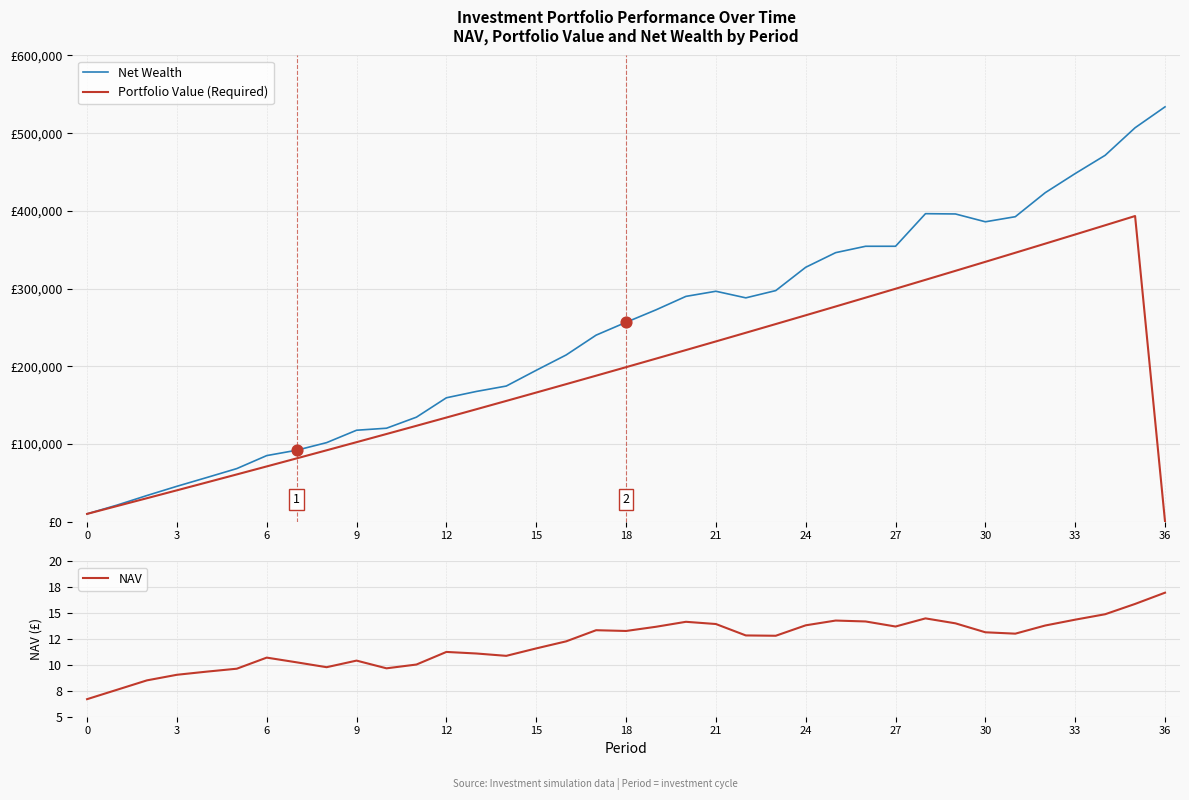

What are all the series names shown in the legend?

Net Wealth, Portfolio Value (Required), NAV